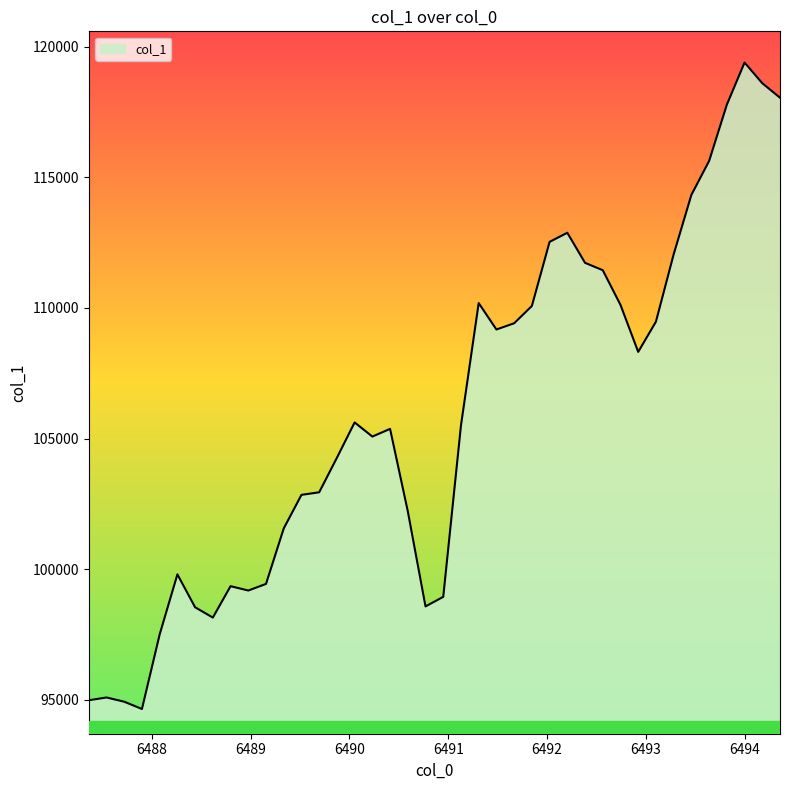

What is the difference between the maximum and minimum values?

24736.3